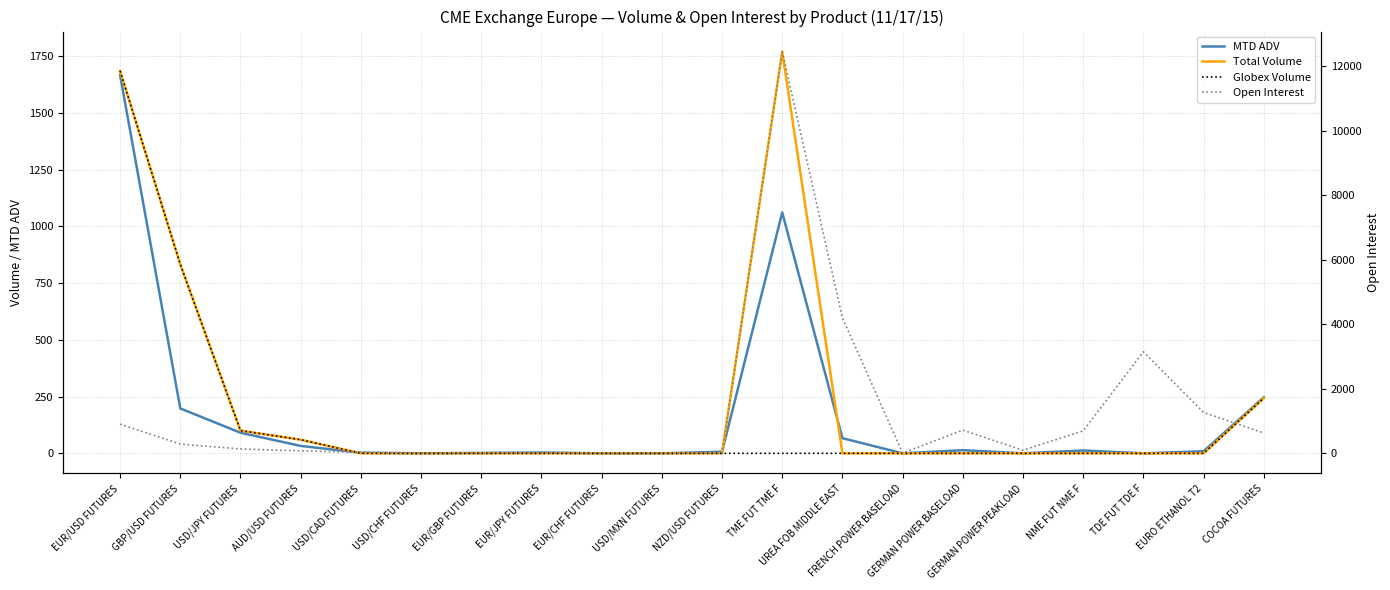

What position from the right is USD/JPY FUTURES?

18